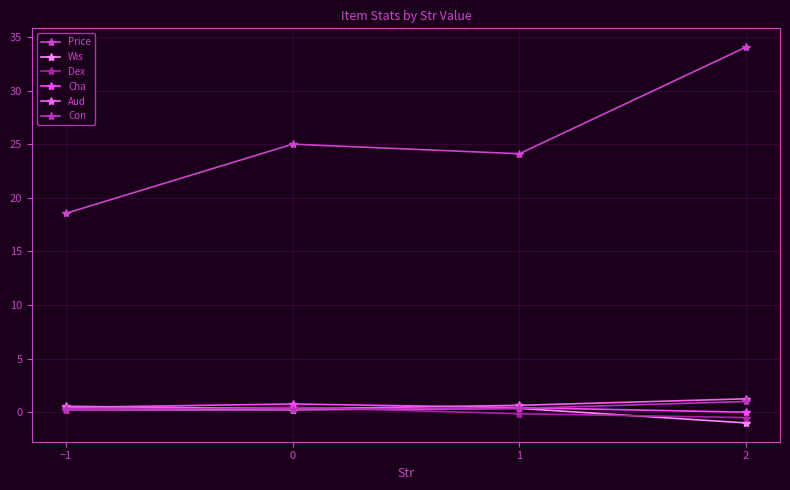

At how many categories does at least one series exceed 6?

4